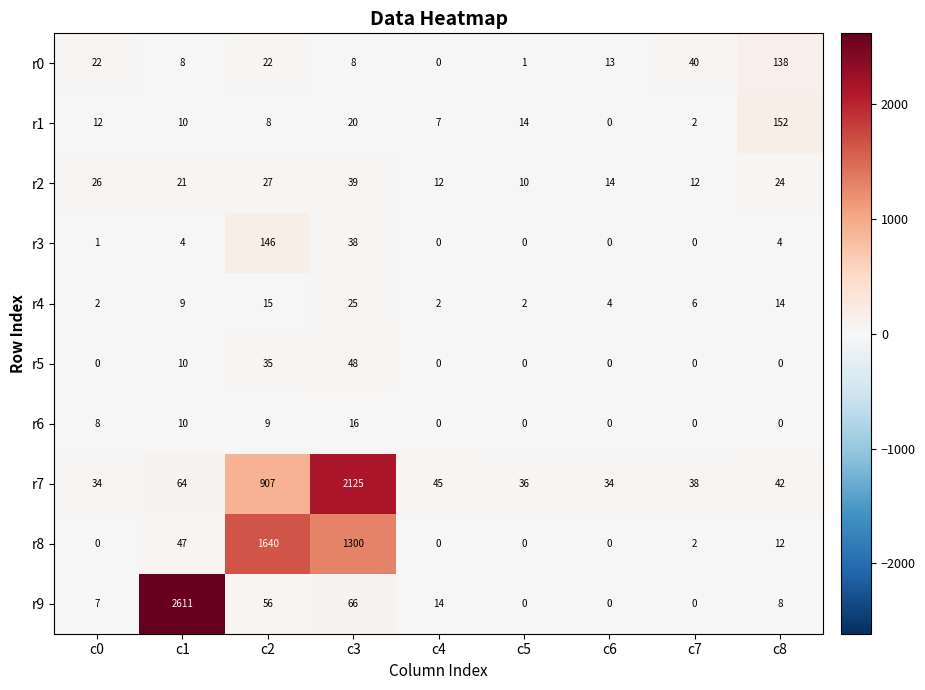

True or false: r8 has a value of -506 at c0.

False